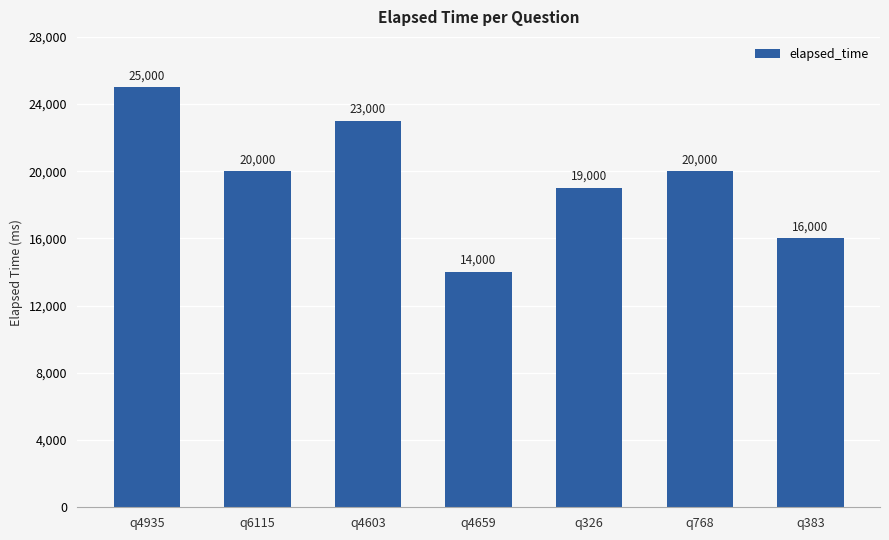

What is the value of the 5th bar from the left?

19000